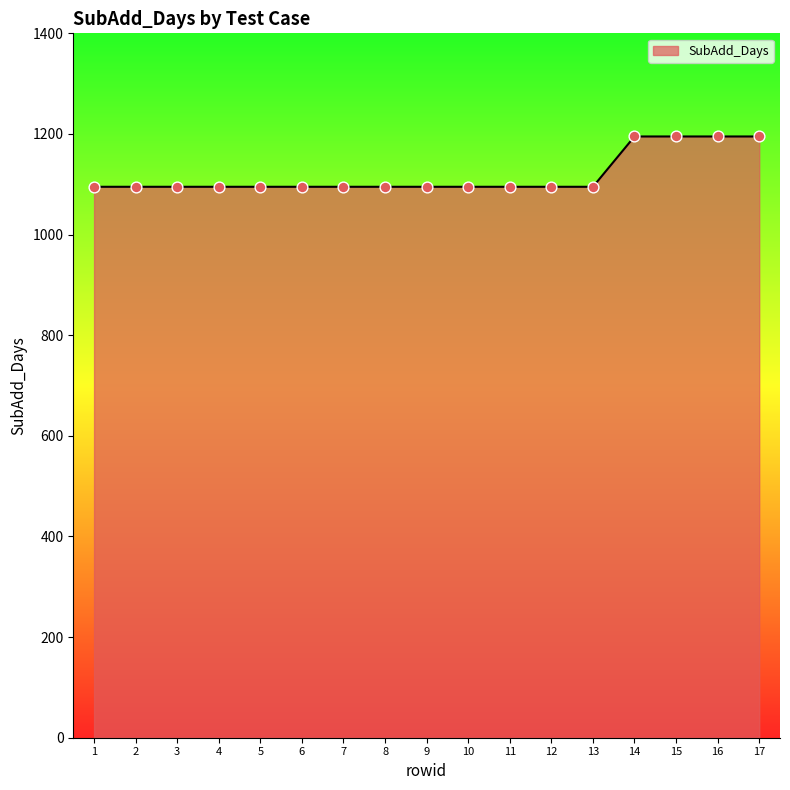

What is the ratio of the value at 1 to the value at 12?

1.0